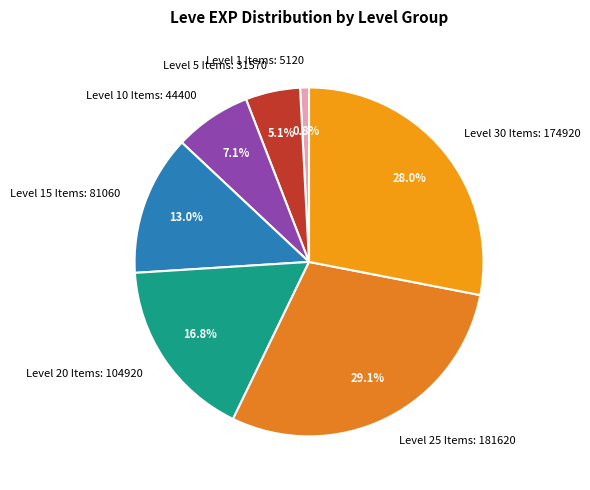

Rank the categories by value from highest to lowest.

Level 25 Items: 181620, Level 30 Items: 174920, Level 20 Items: 104920, Level 15 Items: 81060, Level 10 Items: 44400, Level 5 Items: 31570, Level 1 Items: 5120